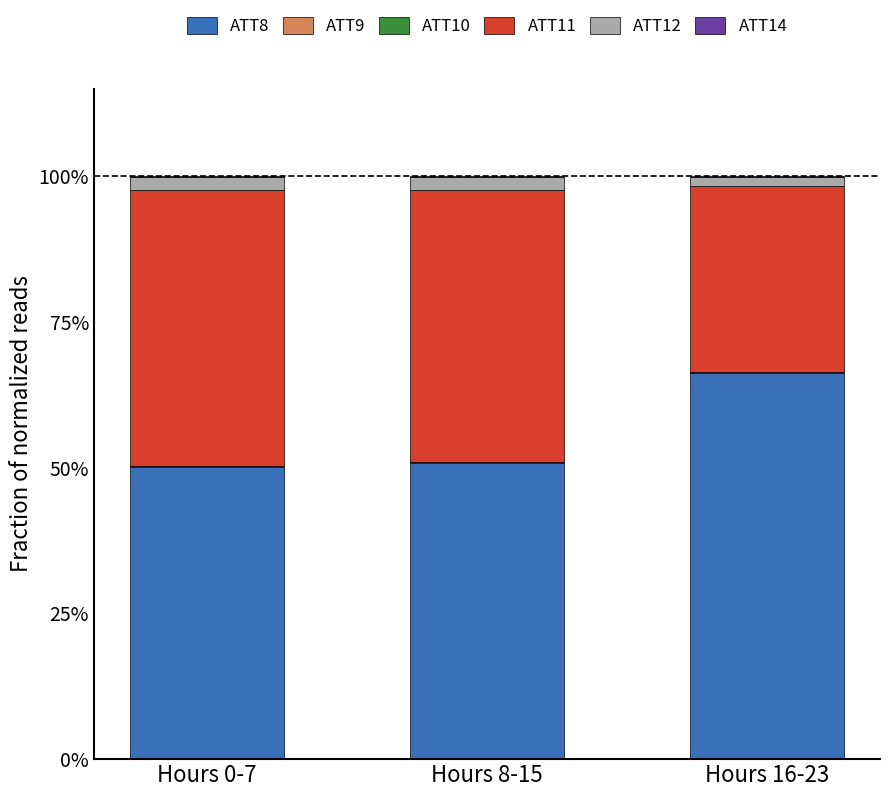

What is the highest value of the ATT8 series?

66.3